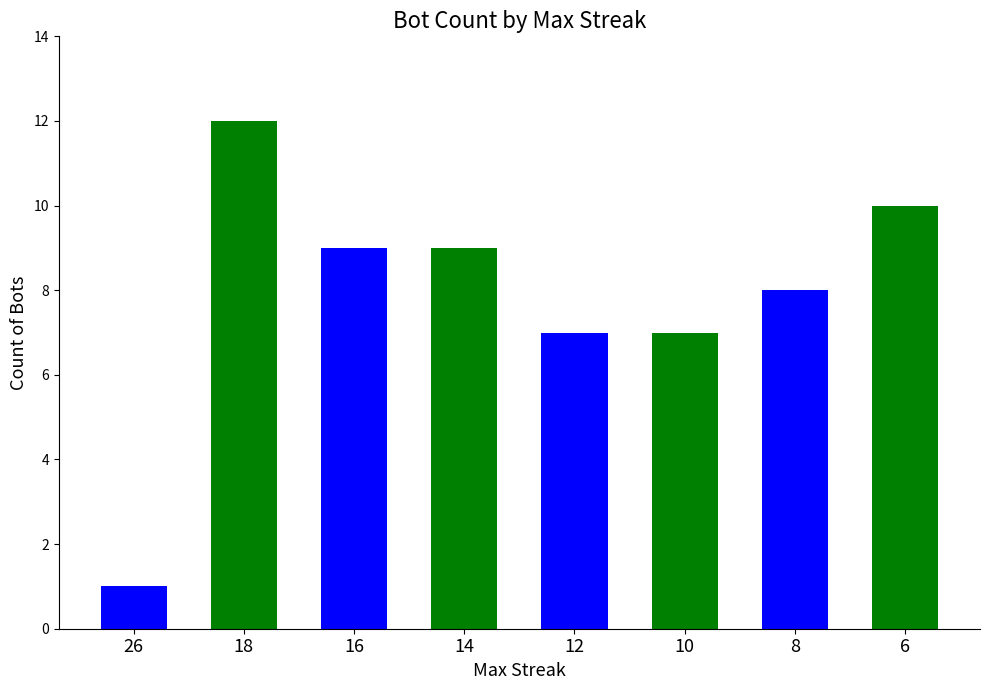

At which label does the data first exceed 9?

18